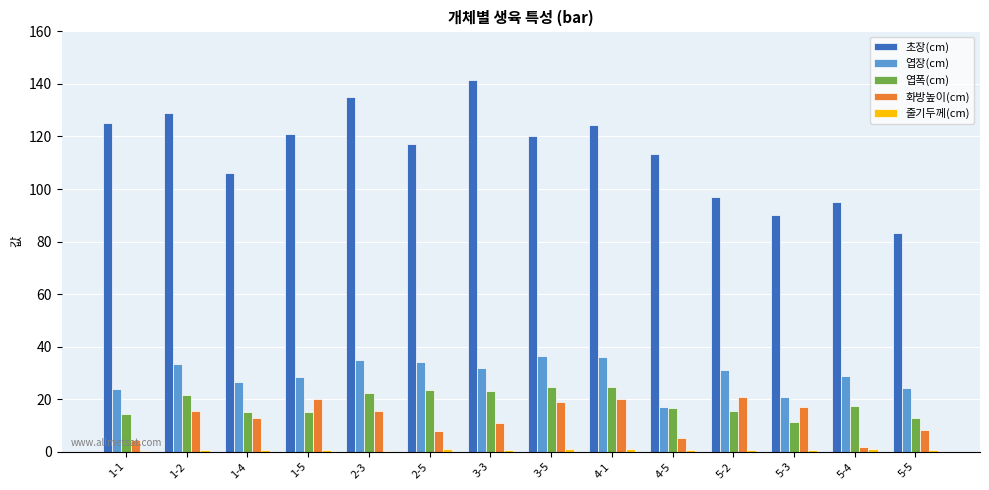

Which label corresponds to the largest value in the chart?

3-3